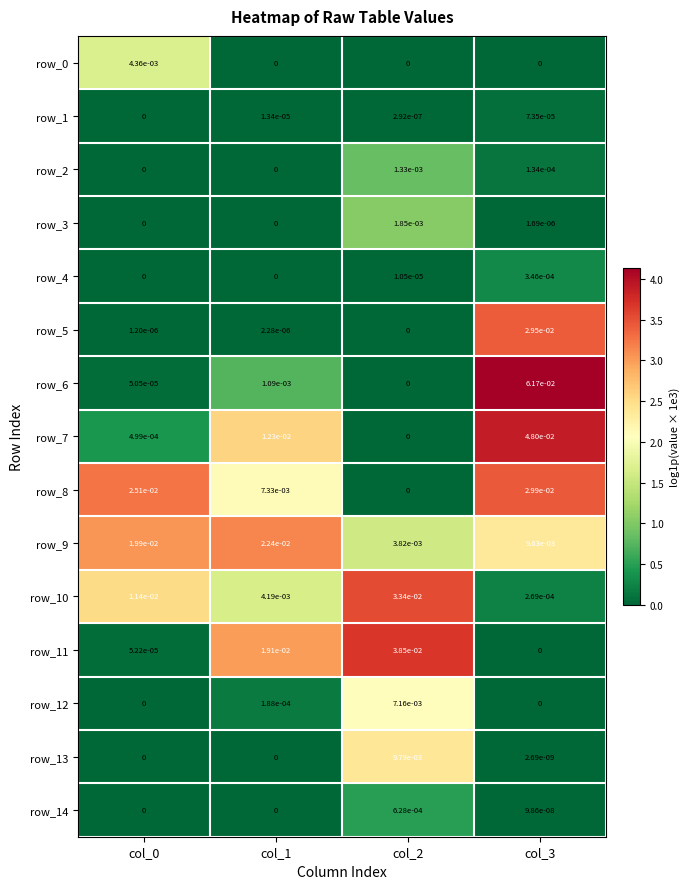

Which series changed the most between col_0 and col_3?

row_6